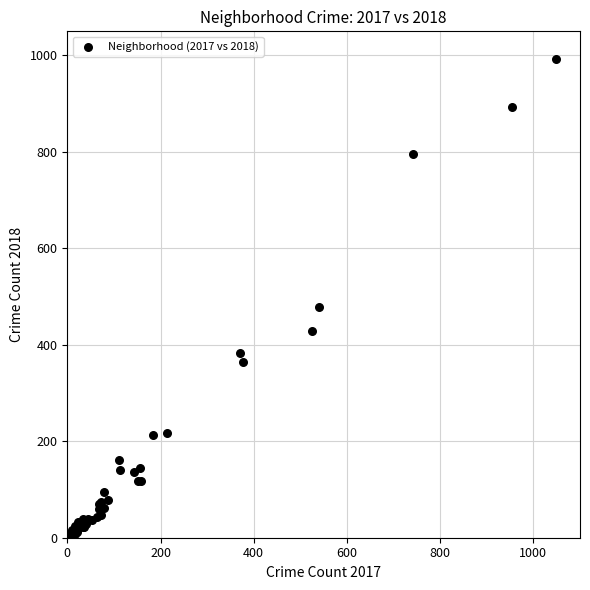

What Y value in the scatter plot is closest to 498?

478